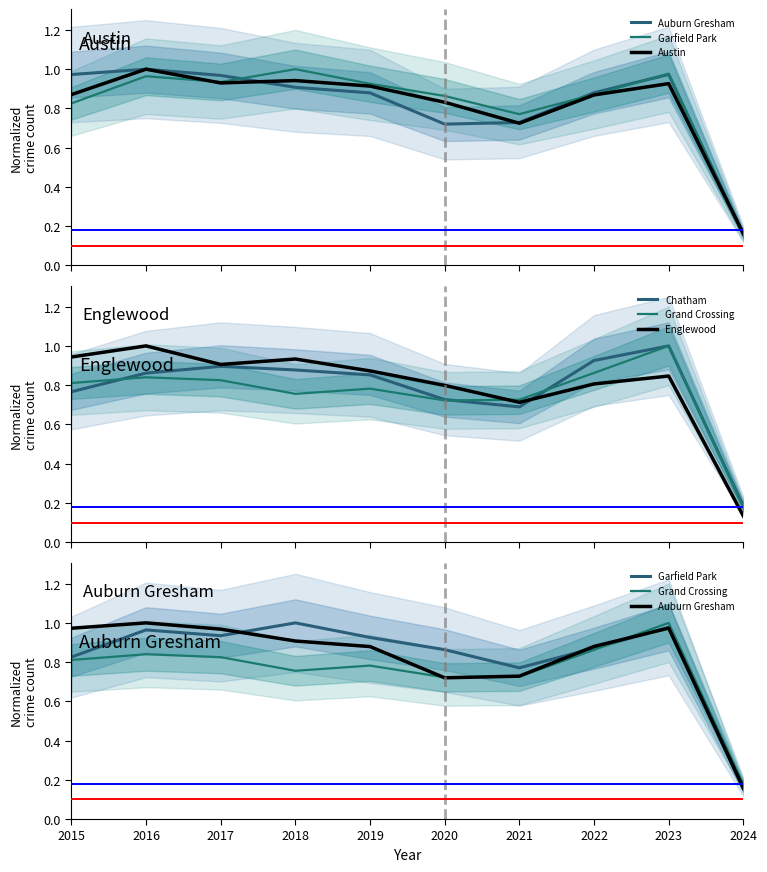

Reading left to right, list all the values displayed in this chart.

Auburn Gresham: 1.0	1.0	1.0	0.9	0.9	0.7	0.7	0.9	1.0	0.2
Garfield Park: 0.8	1.0	0.9	1.0	0.9	0.9	0.8	0.9	1.0	0.2
Austin: 0.9	1.0	0.9	0.9	0.9	0.8	0.7	0.9	0.9	0.2
Chatham: 0.8	0.9	0.9	0.9	0.9	0.7	0.7	0.9	1.0	0.2
Grand Crossing: 0.8	0.8	0.8	0.8	0.8	0.7	0.7	0.9	1.0	0.2
Englewood: 0.9	1.0	0.9	0.9	0.9	0.8	0.7	0.8	0.8	0.1